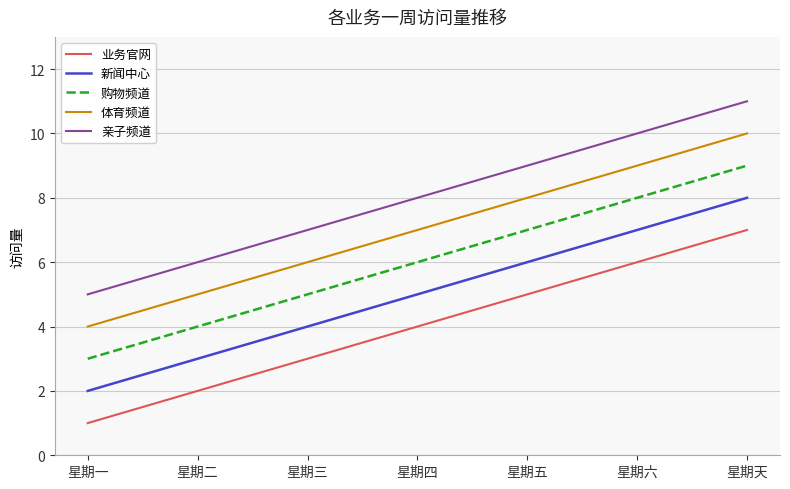

List the series in order of their peak value, highest first.

亲子频道, 体育频道, 购物频道, 新闻中心, 业务官网